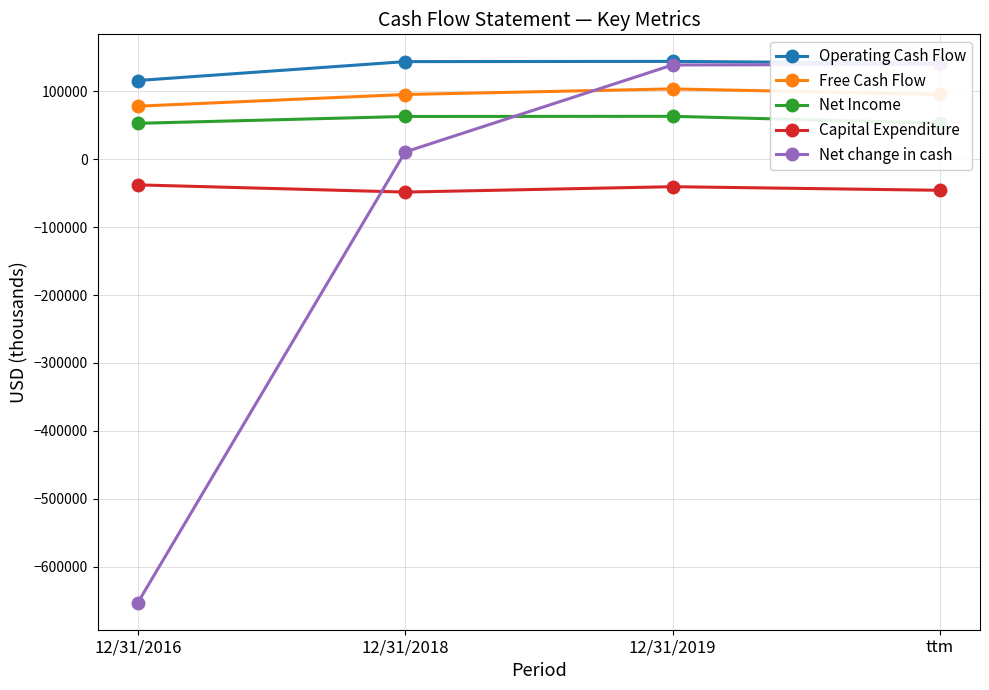

What is the spread (max minus min) of values at 12/31/2019?

184458